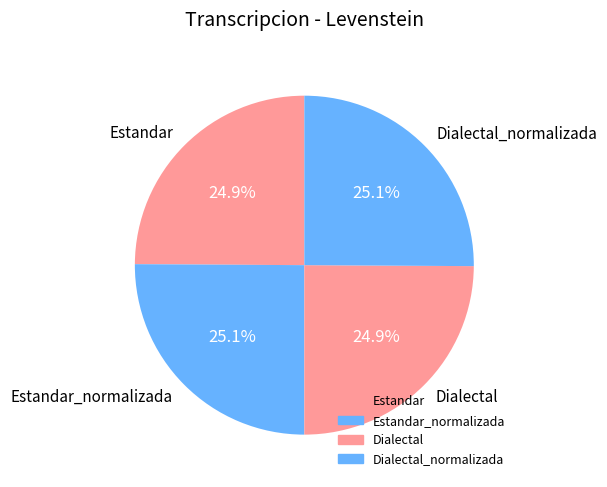

Is Estandar the majority of the pie?

No